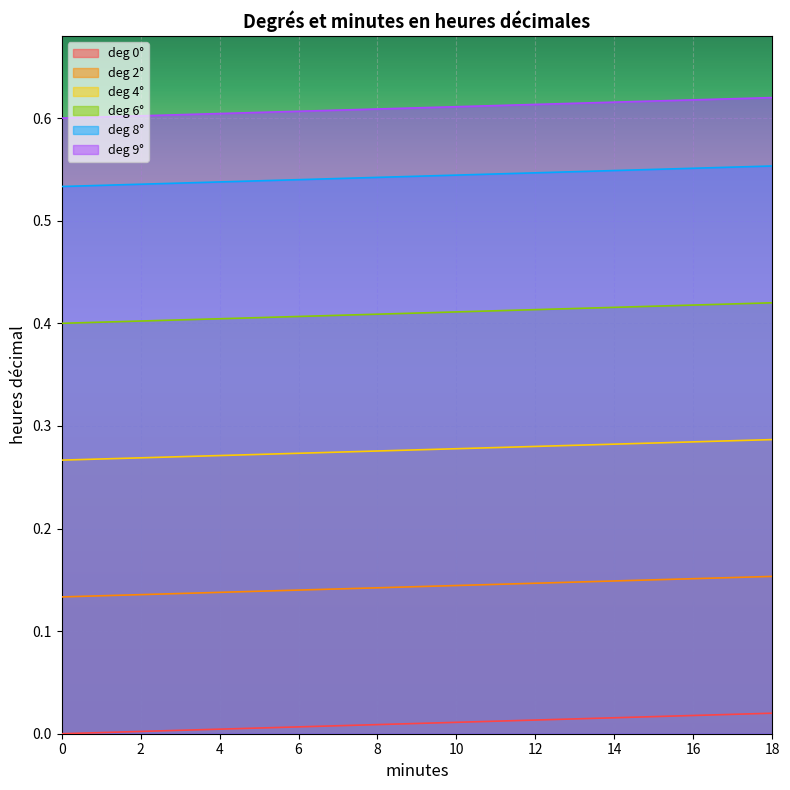

Is it true that deg_4 equals 0.1 at 0?

False